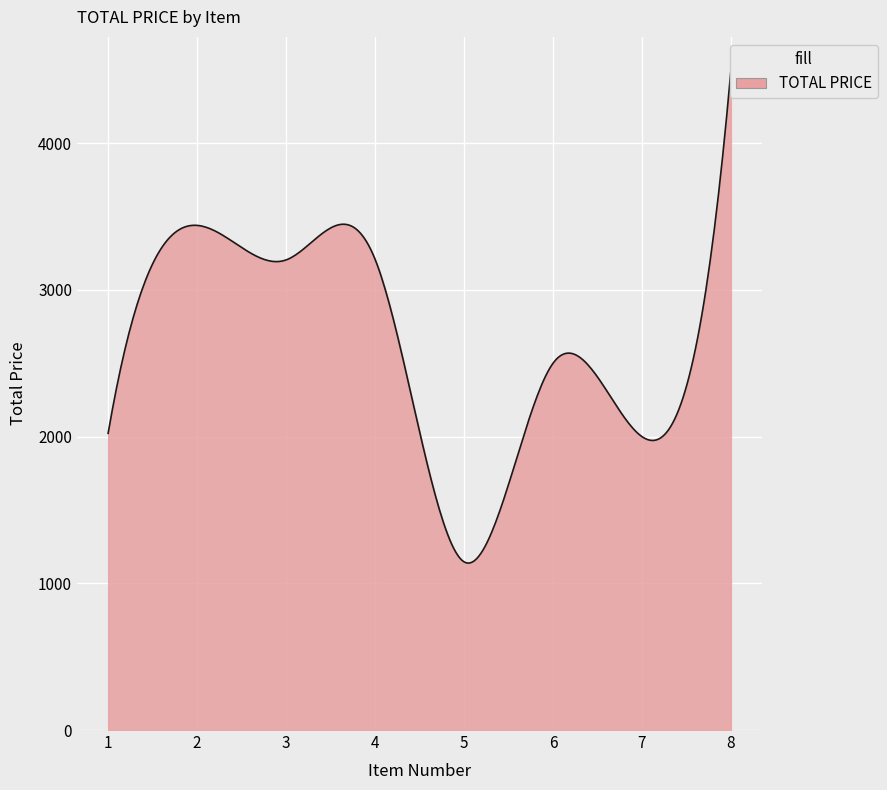

Which category has the lowest value across all series?

Item 5